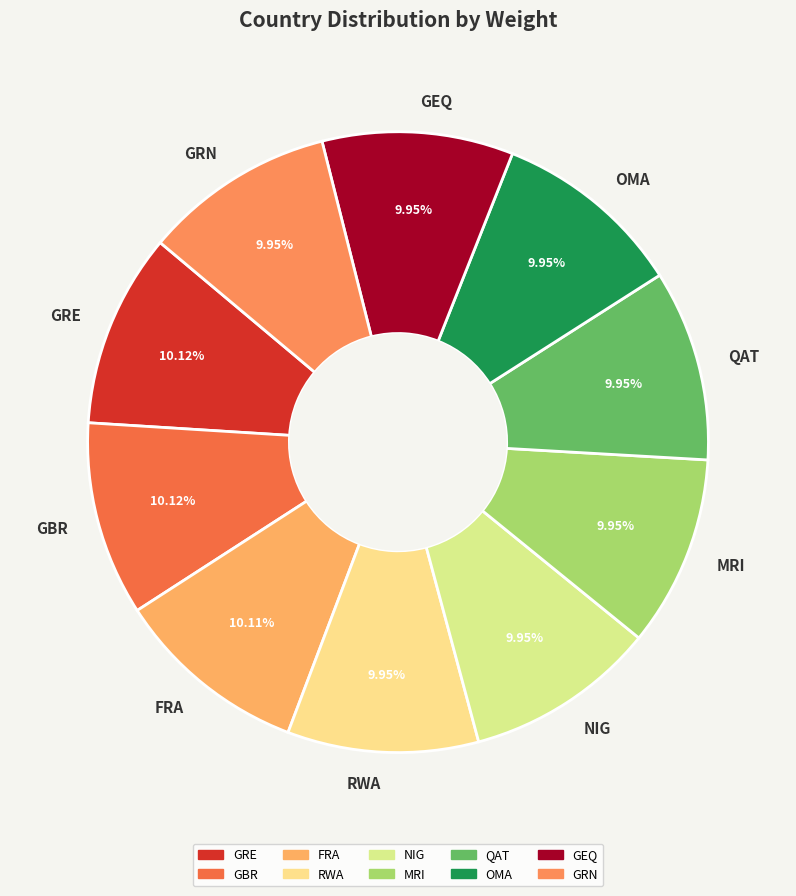

How much of the chart is everything except GRN?

90.0%